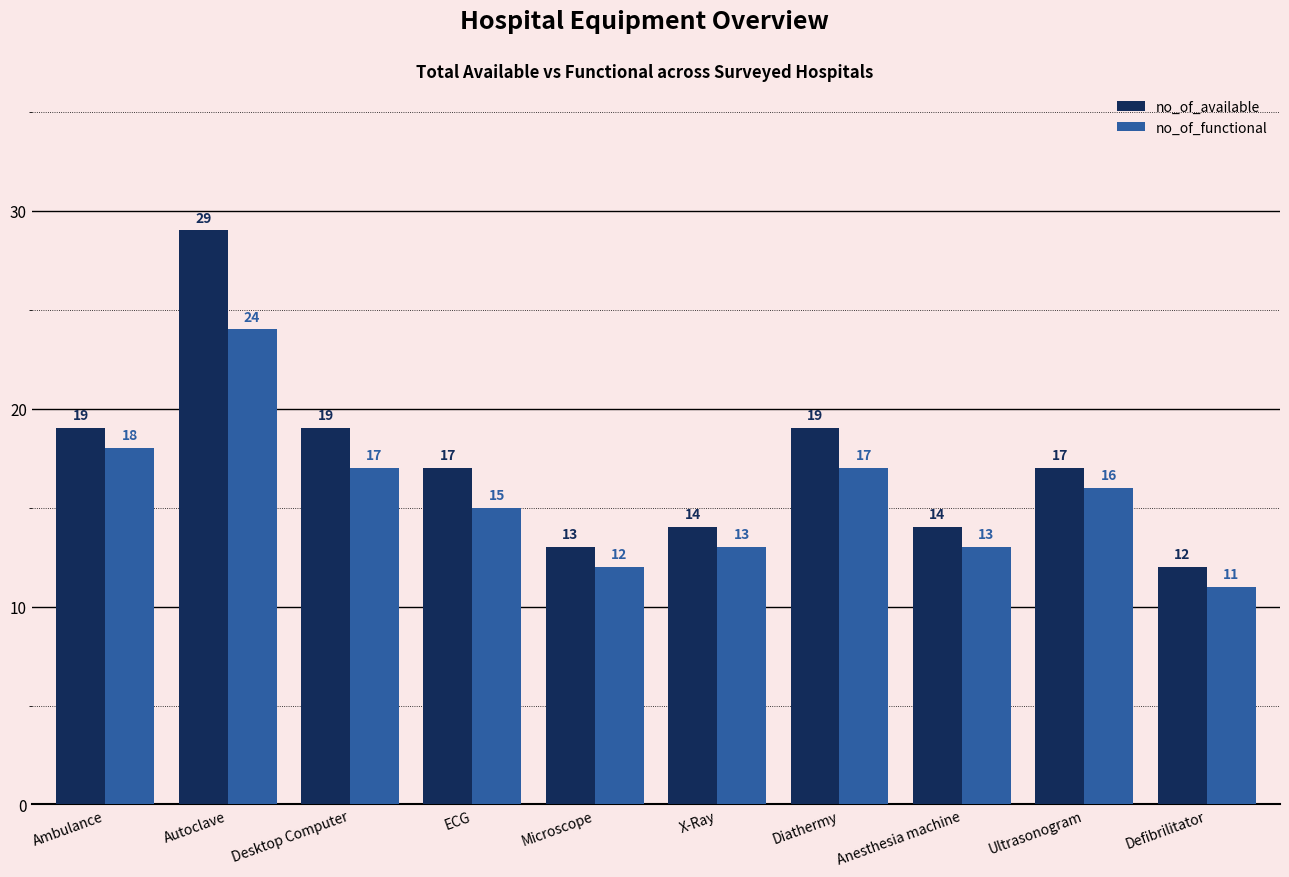

What is the difference between the second highest and minimum values in the no_of_available series?

7